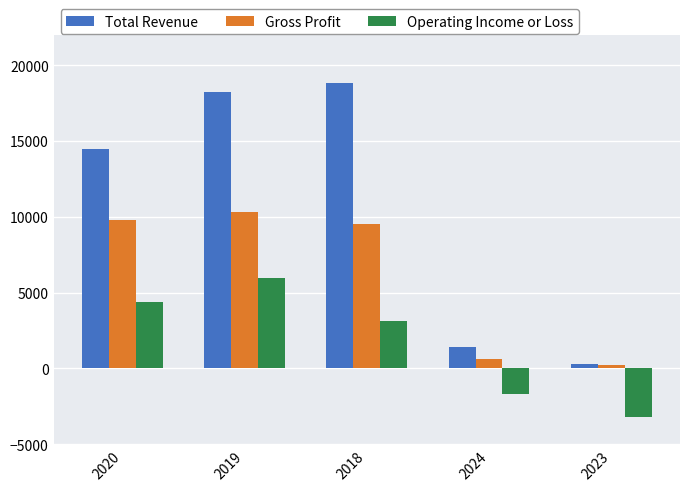

What is the spread (max minus min) of values at 2018?

15700